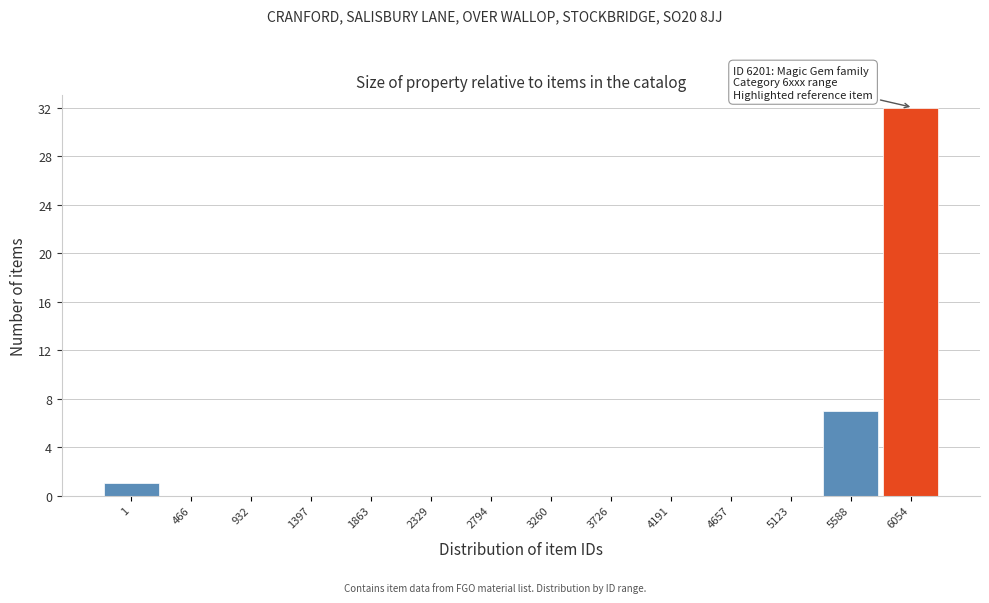

Reading right to left, extract all data points from this chart.

6054=32	5588=7	5123=0	4657=0	4191=0	3726=0	3260=0	2794=0	2329=0	1863=0	1397=0	932=0	466=0	1=1